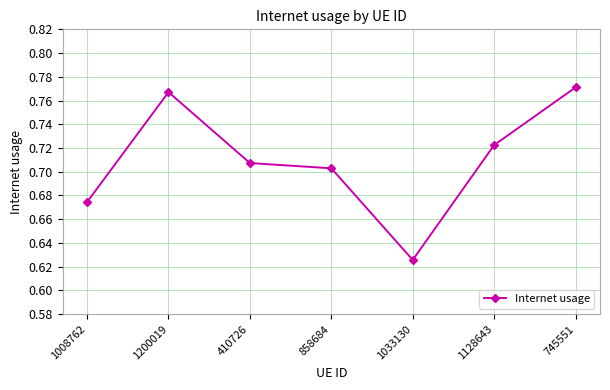

What is the label of the 1st point from the right?

745551